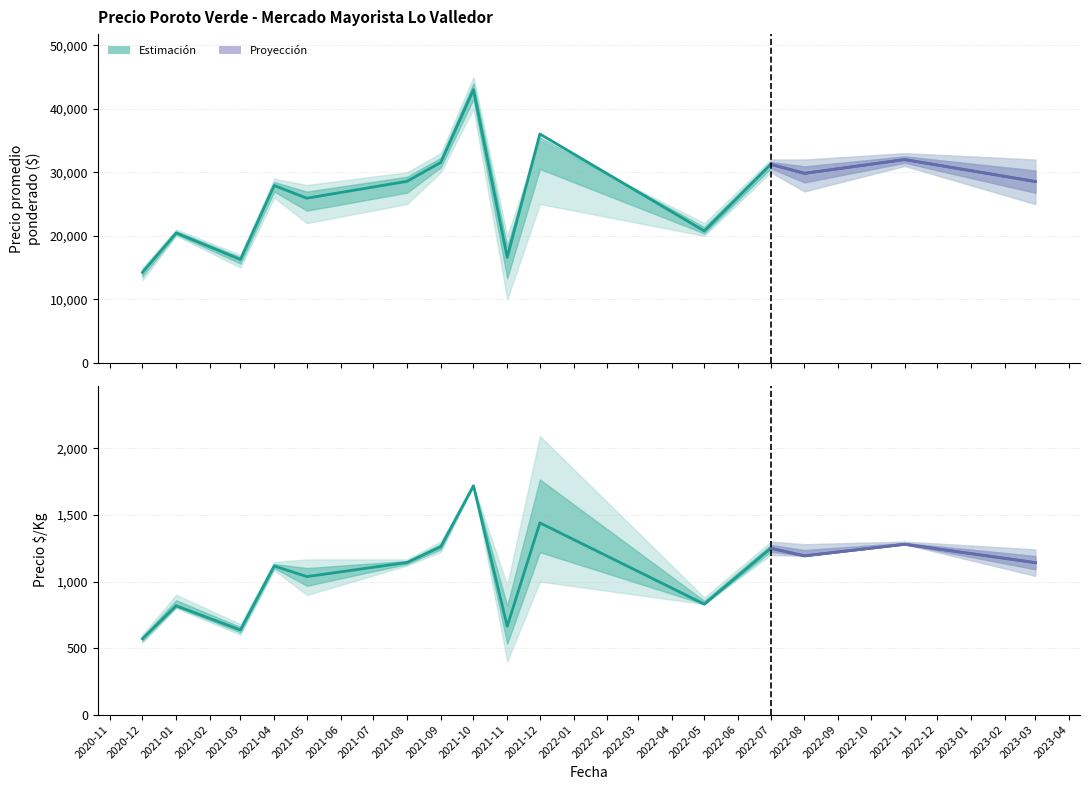

Reading left to right, extract all data points from this chart.

Precio promedio ponderado: 14250	20449	16267	27917	25916	28575	31548	43000	16596	36023	20757	31250	29830	32000	28546
Precio $/Kg: 570	818	636	1117	1037	1143	1262	1720	664	1441	830	1250	1193	1280	1142